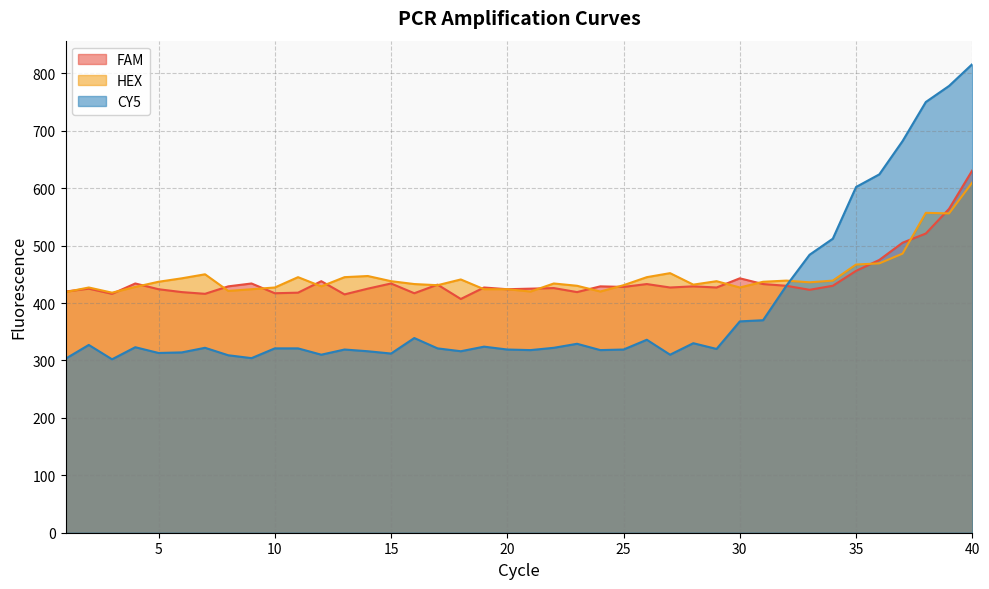

How many interior local peaks does the HEX series have?

10